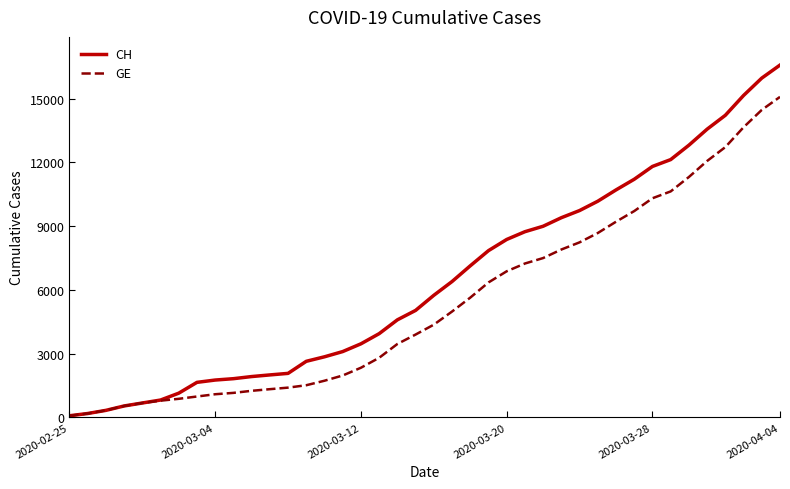

Which series has the widest spread of values?

CH